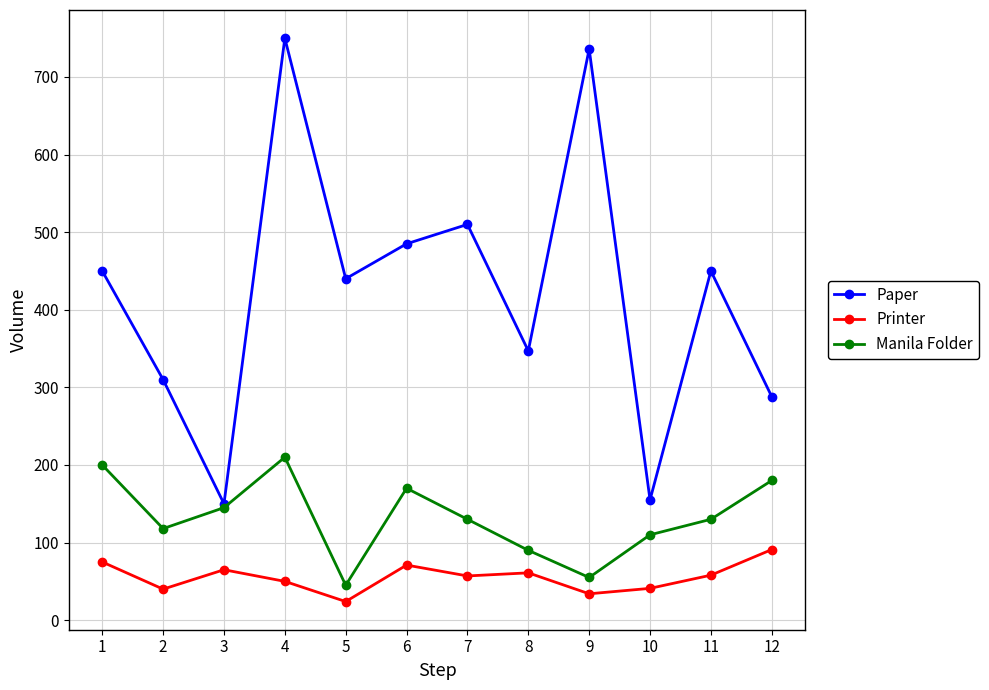

Rank the series by their maximum value, from lowest to highest.

Printer, Manila Folder, Paper